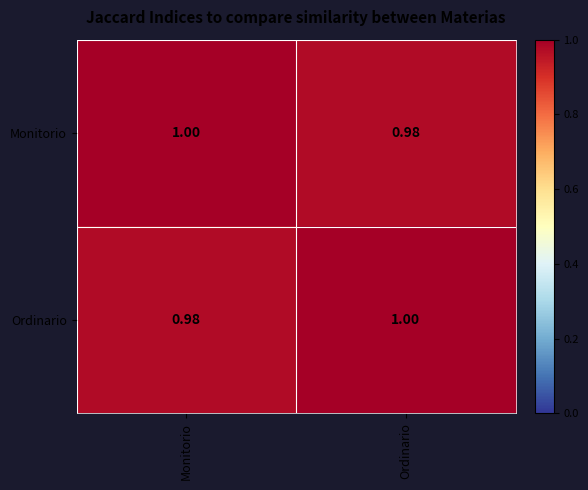

Is the value of Ordinario at Ordinario greater than the value of Monitorio at Ordinario?

Yes